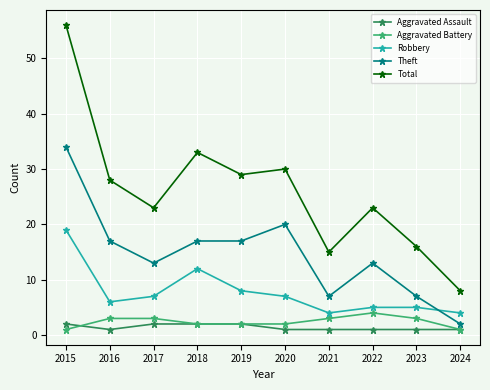

Which series has the largest total across all categories?

Total